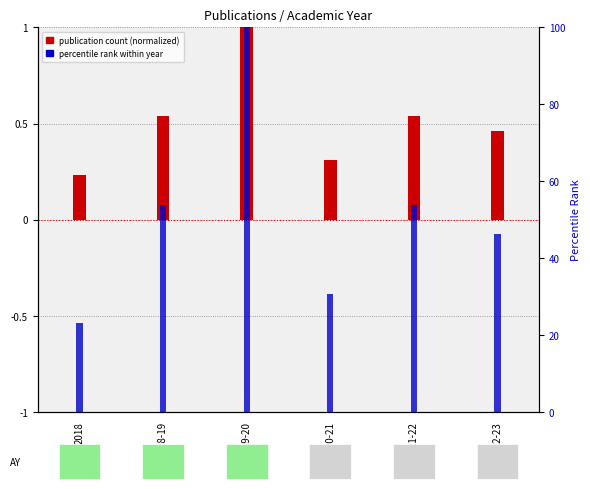

The publication count (normalized) series shows 0.5 at 2018-19. True or false?

True